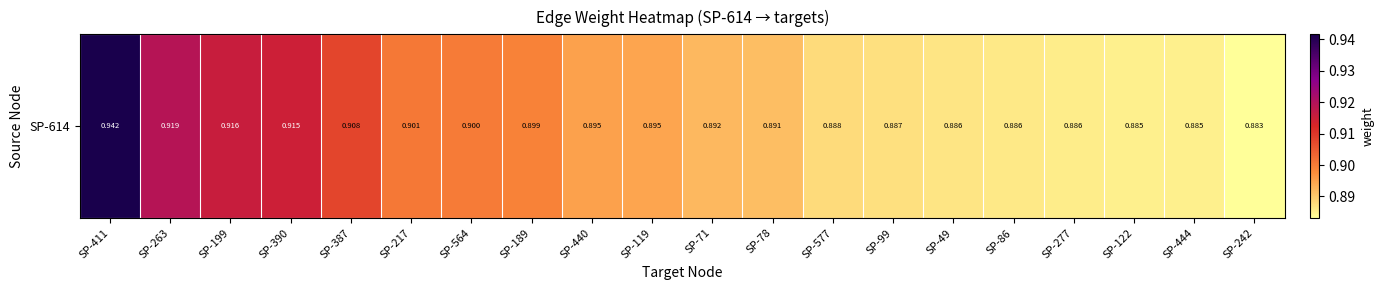

What is the average value?

0.9